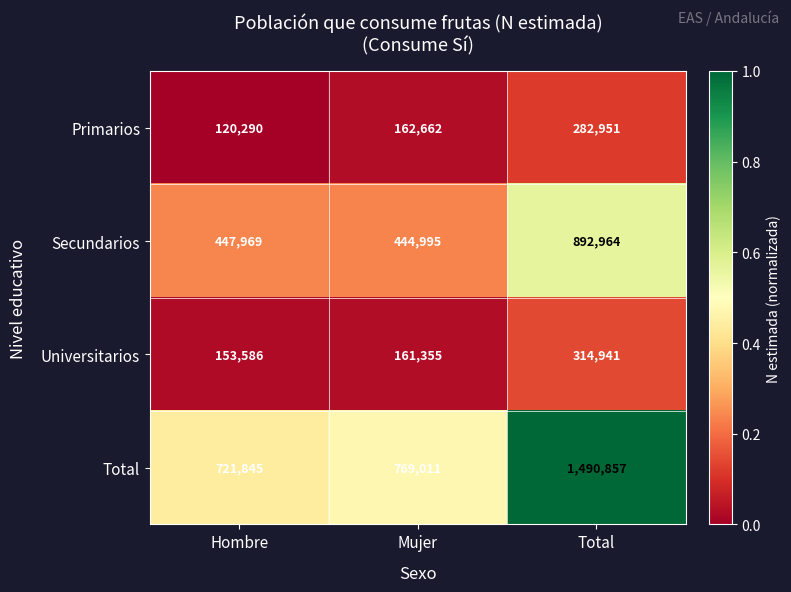

How many series are shown in this chart?

4